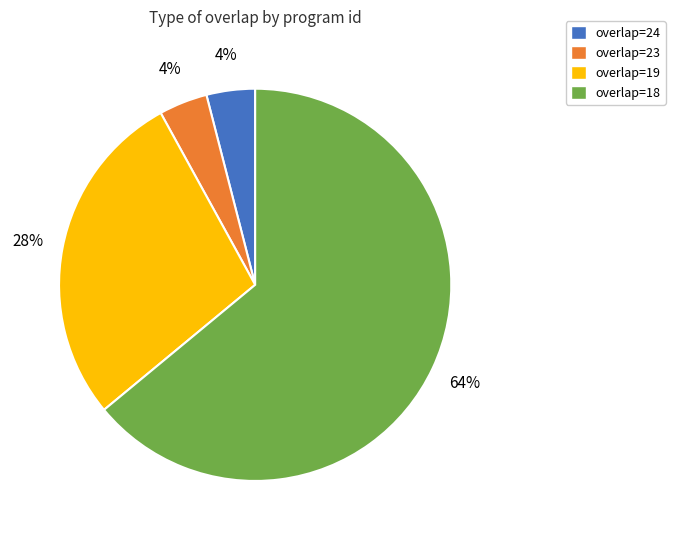

To the nearest percent, what is the average slice percentage?

25%